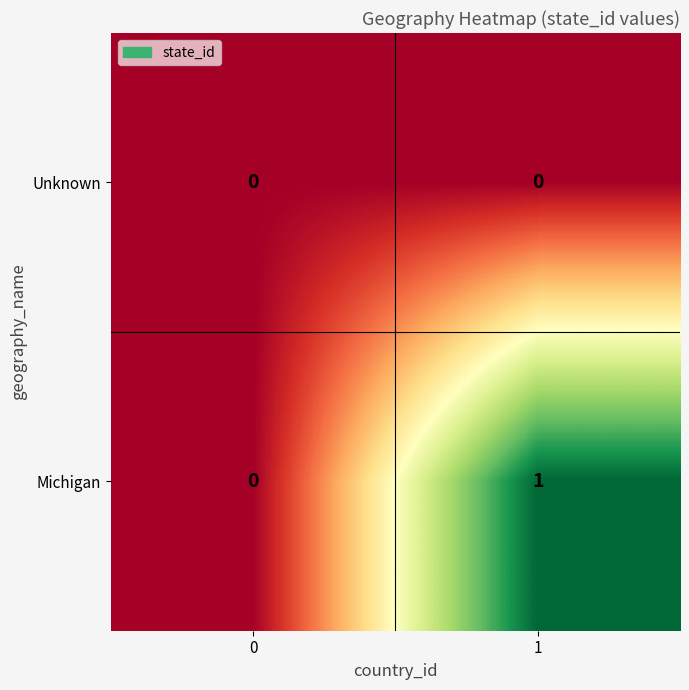

Reading left to right, extract all data points from this chart.

Unknown: 0=0	1=0
Michigan: 0=0	1=1